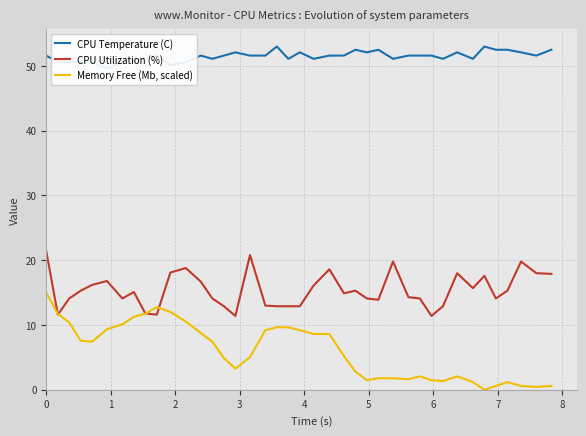

The Memory Free (Mb, scaled) series shows 0.6 at 39. True or false?

True